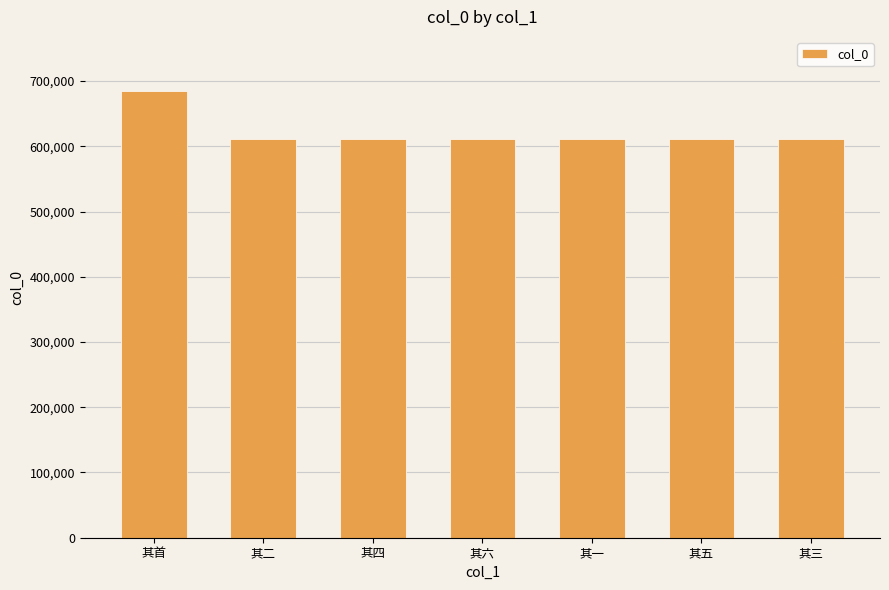

What is the maximum value shown in the chart?

685431